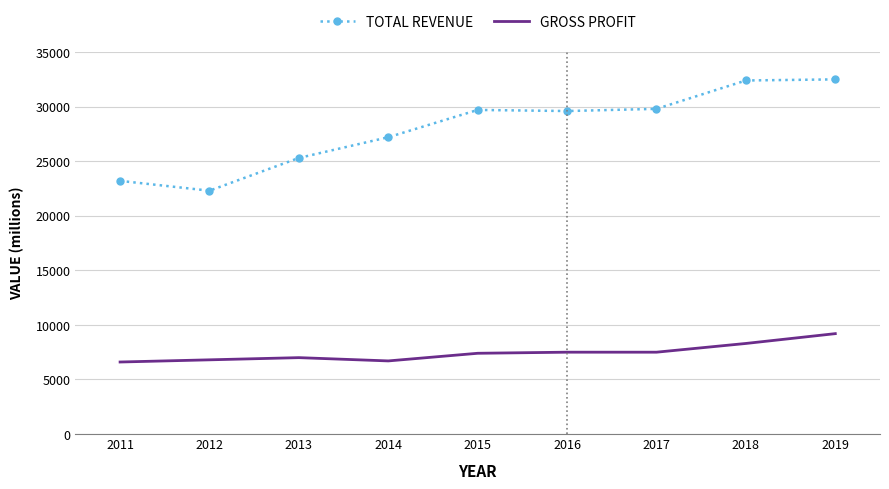

Rank the series by their average value, from highest to lowest.

TOTAL REVENUE, GROSS PROFIT